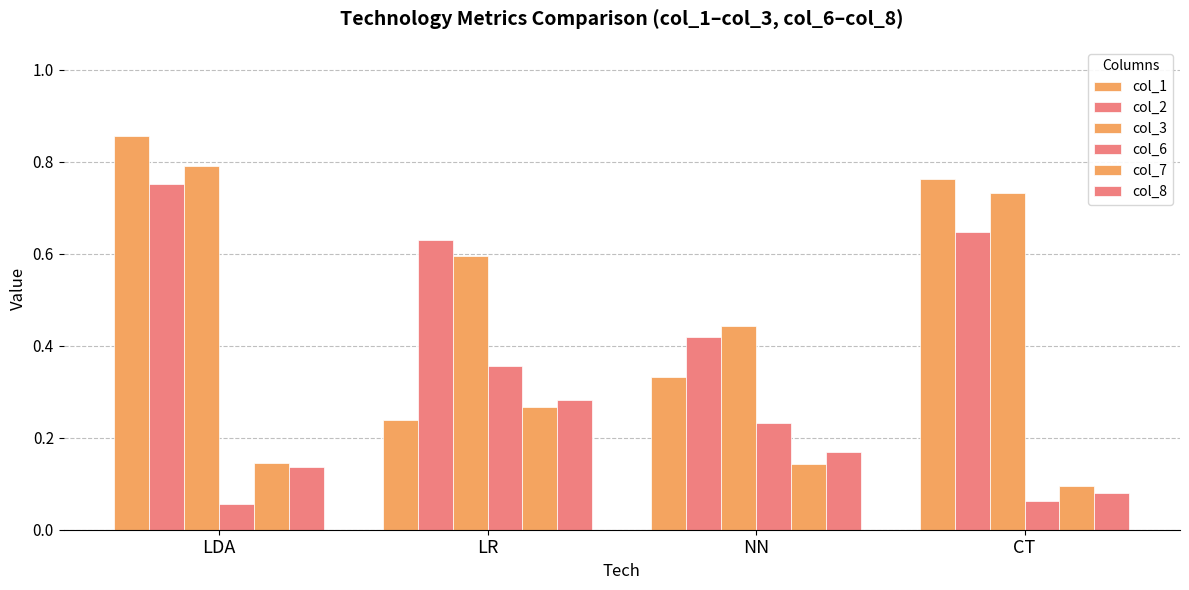

Is it true that col_3 equals 0.6 at LR?

True